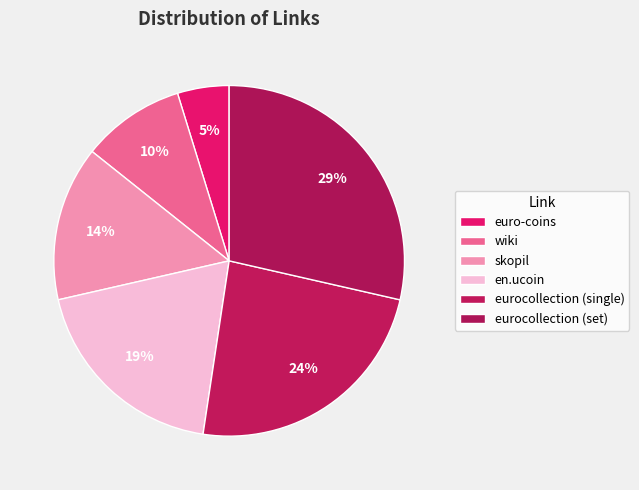

Which category has the smallest portion of the pie?

euro-coins